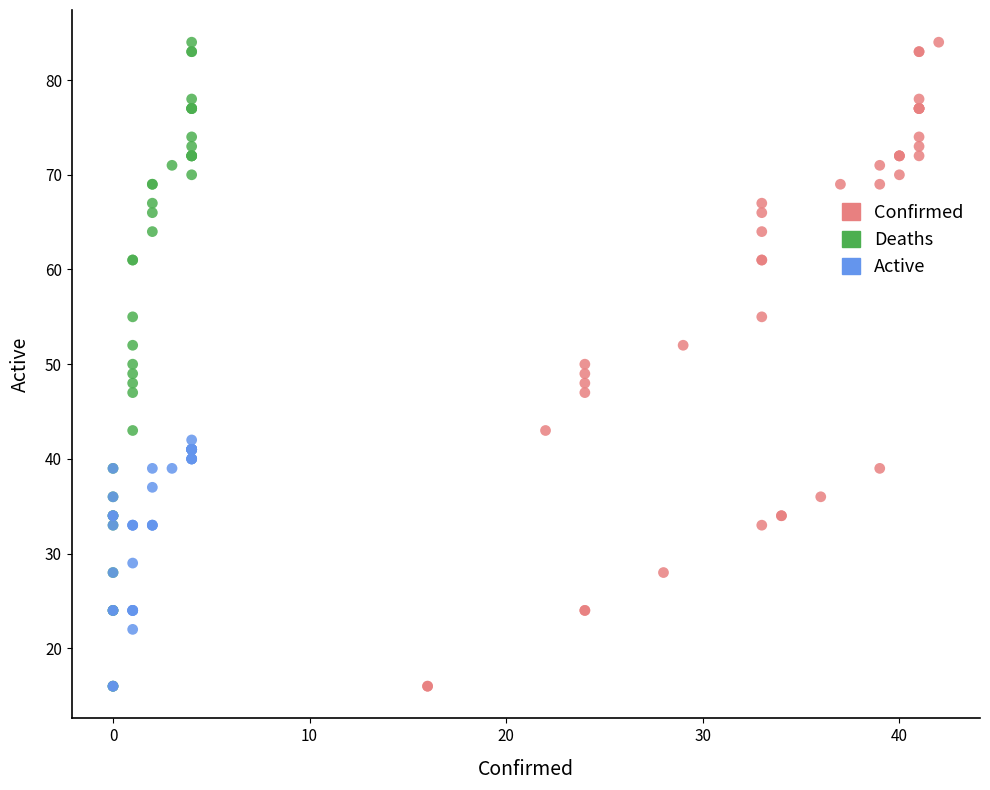

What are all the series names shown in the legend?

Confirmed, Deaths, Active